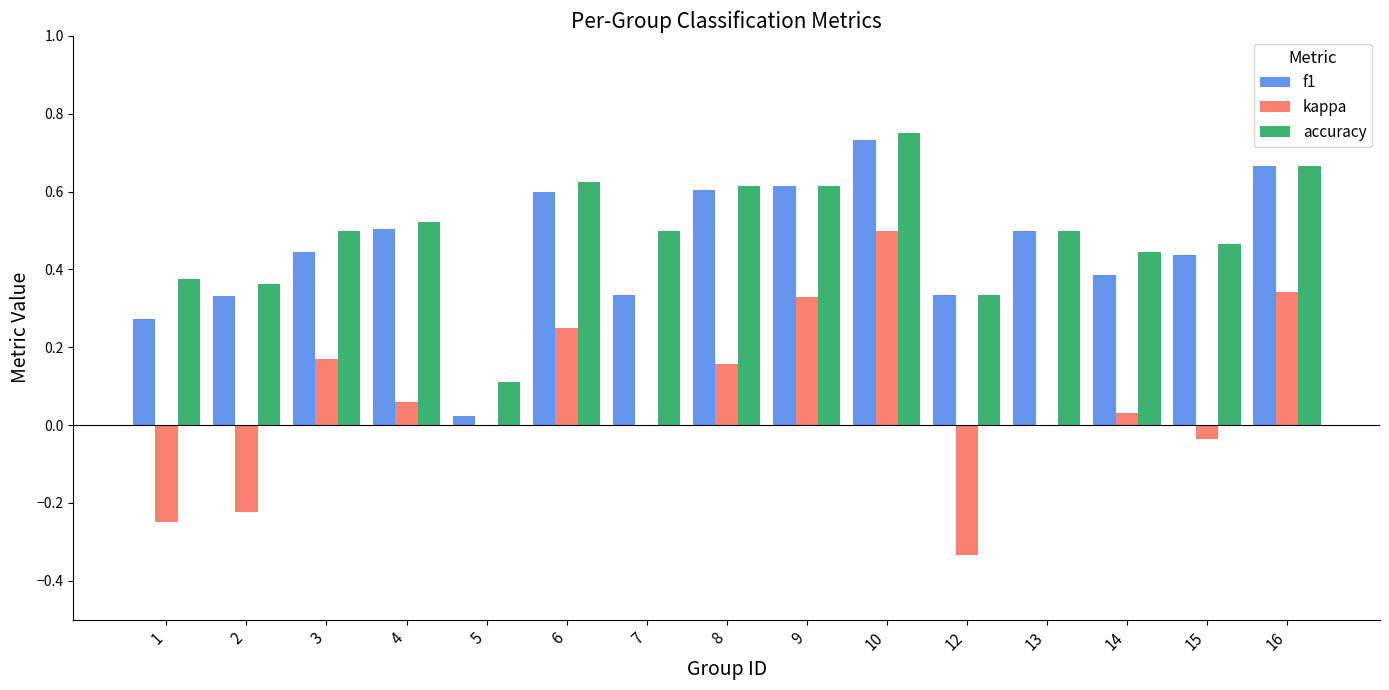

What is the sum of all accuracy values?

7.4